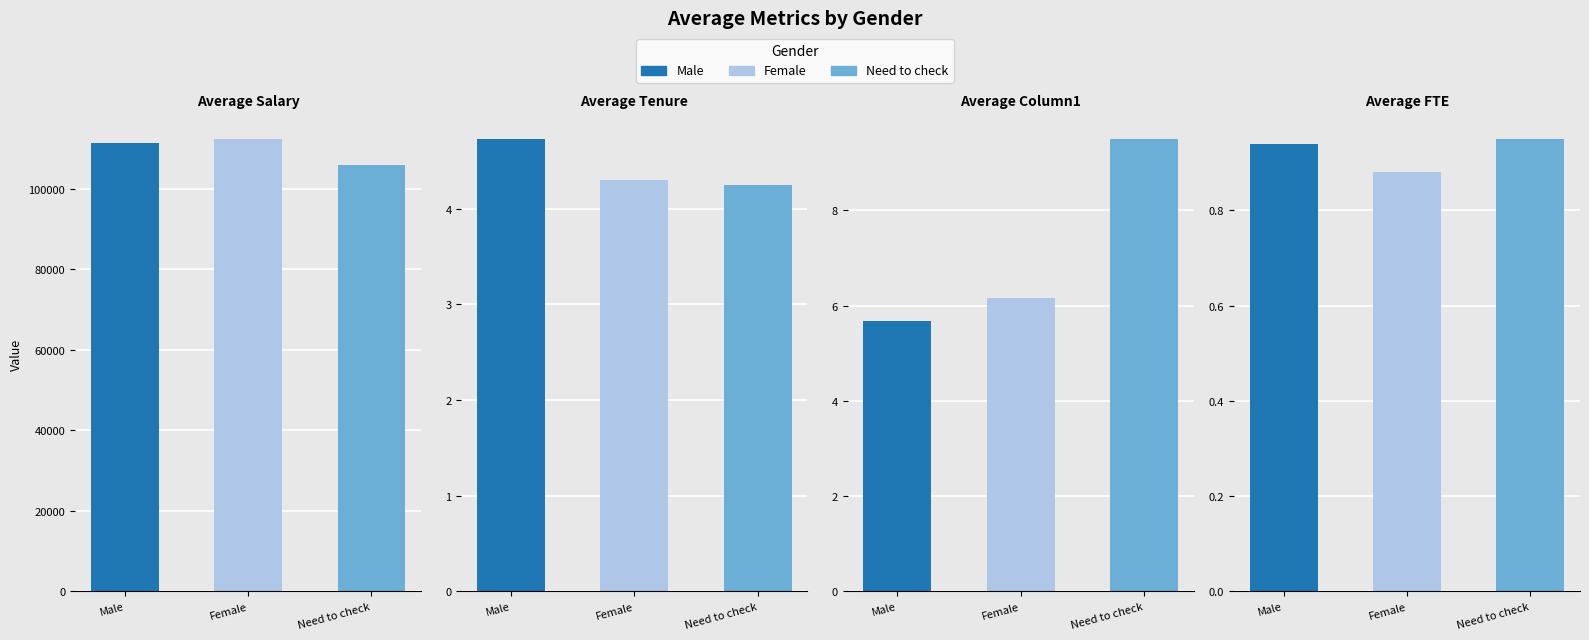

At how many categories does at least one series exceed 101686?

1